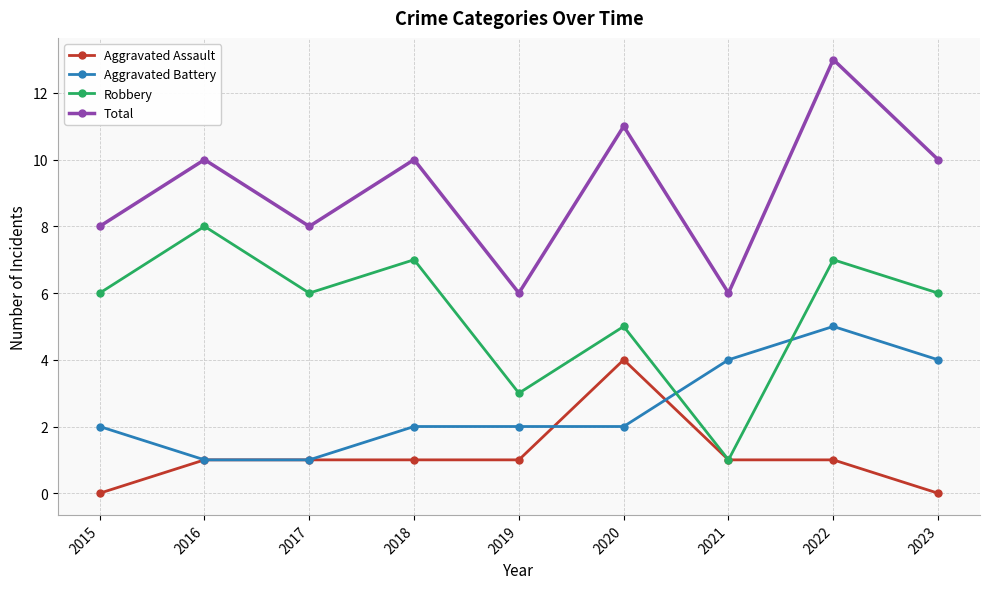

How many interior local valleys does the Robbery series have?

3